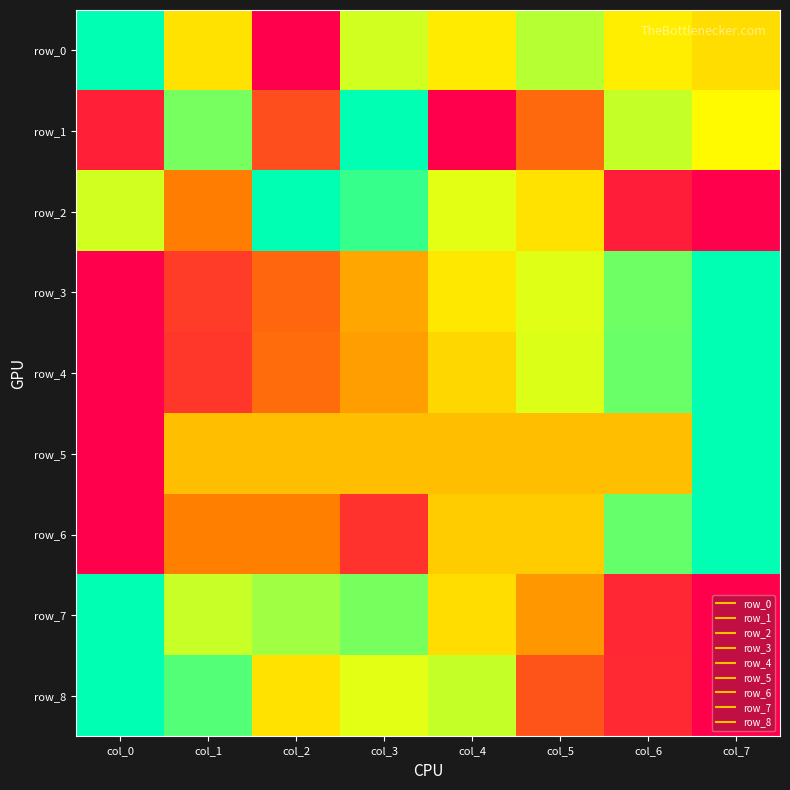

How many positive values does the row_7 series have?

7